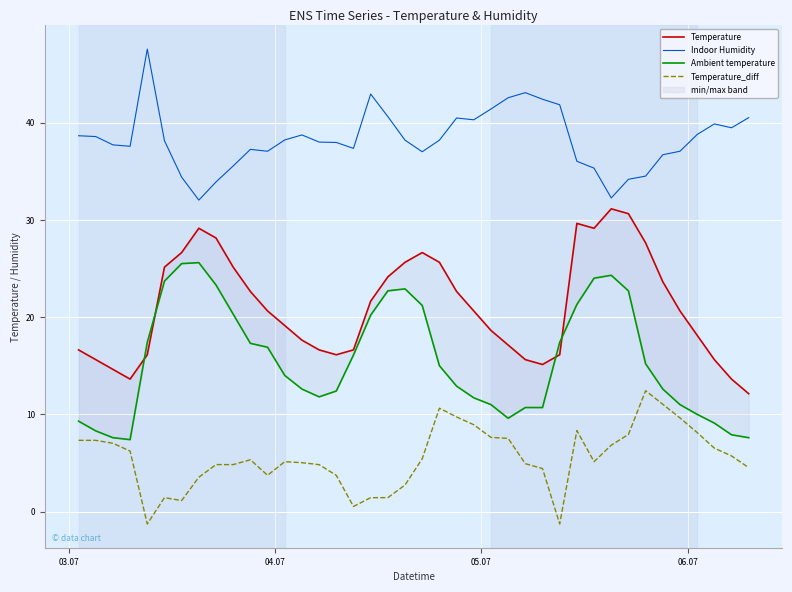

True or false: Indoor Humidity and Temperature_diff cross at least once.

False